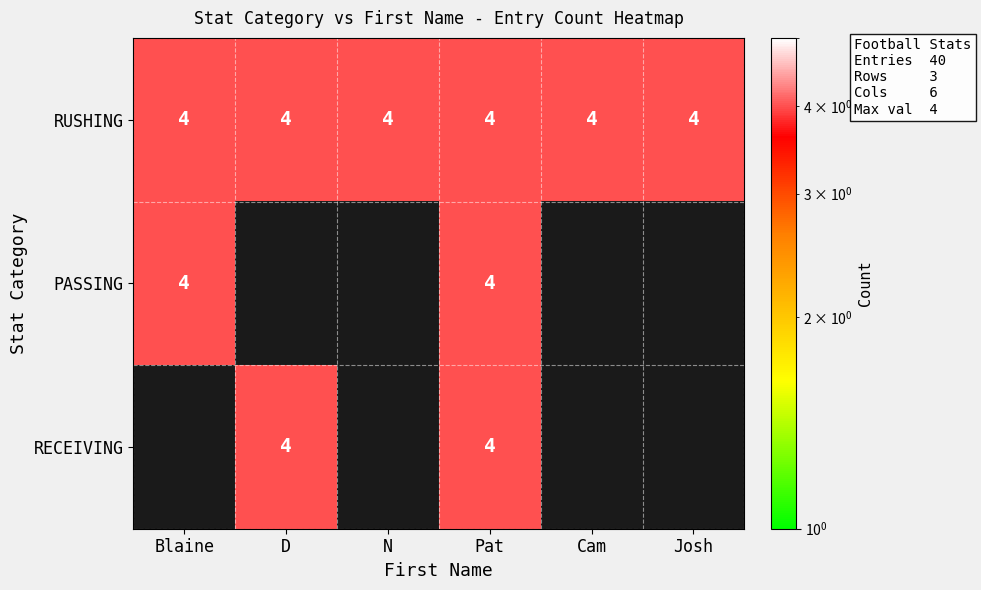

The PASSING series shows 1 at Pat. True or false?

False